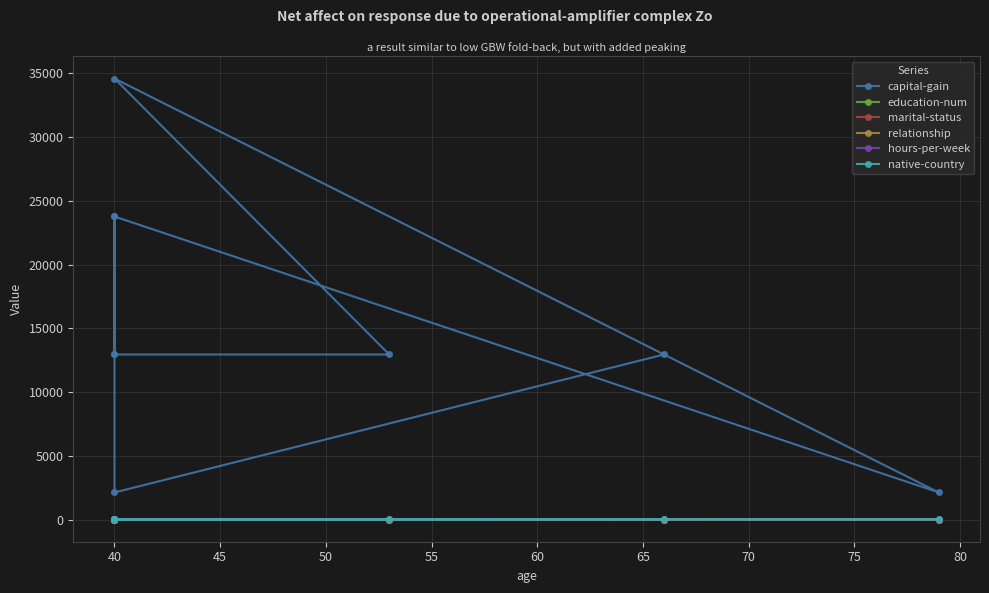

What are all the series names shown in the legend?

capital-gain, education-num, marital-status, relationship, hours-per-week, native-country